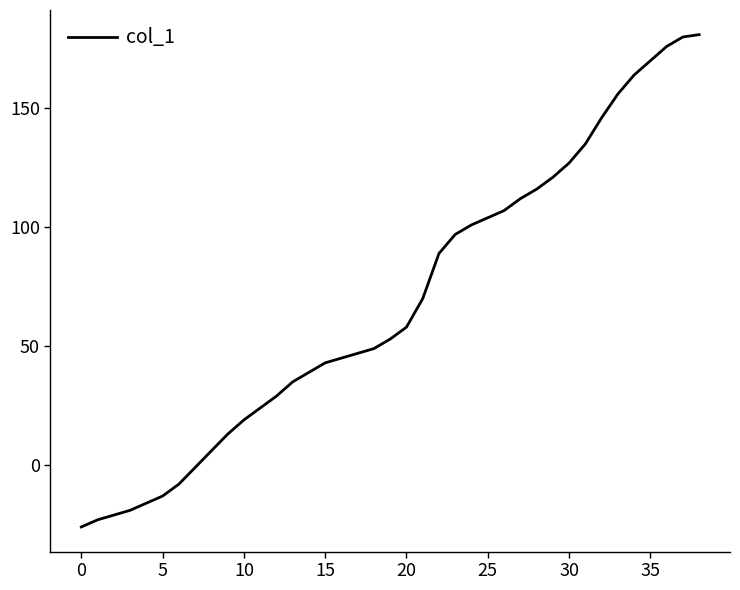

What is the difference between the maximum and minimum values?

207